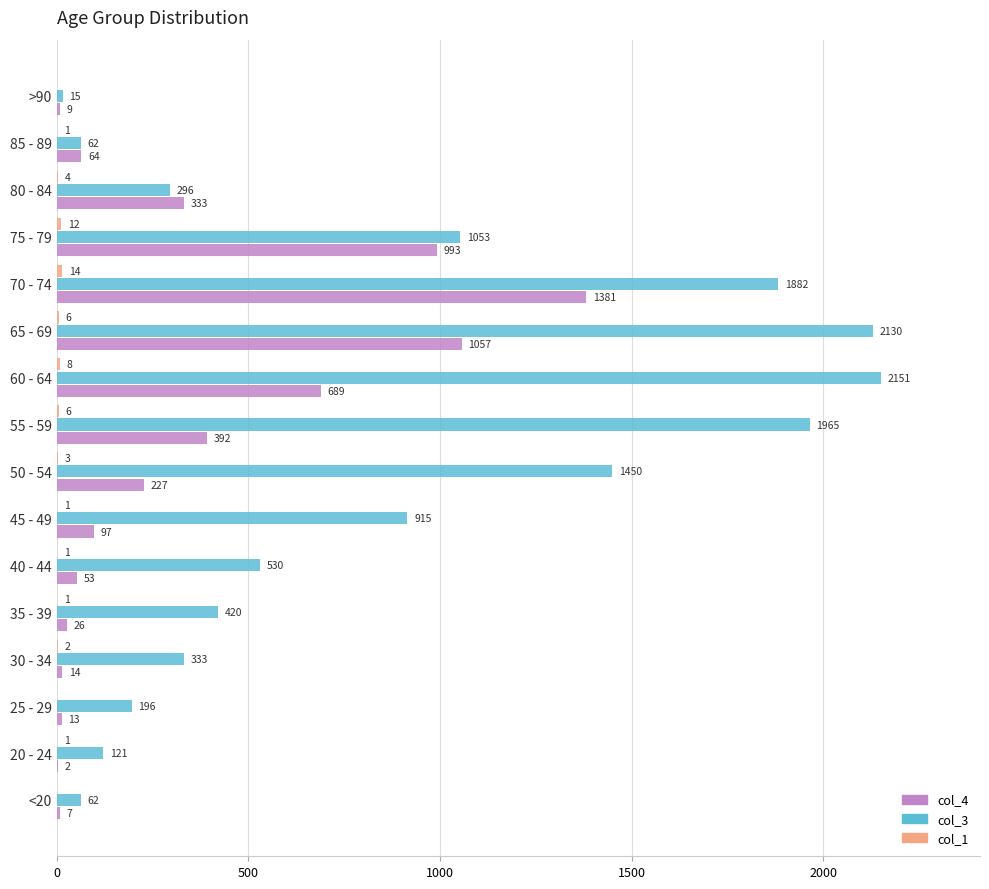

At which category is the sum across all series the highest?

70 - 74